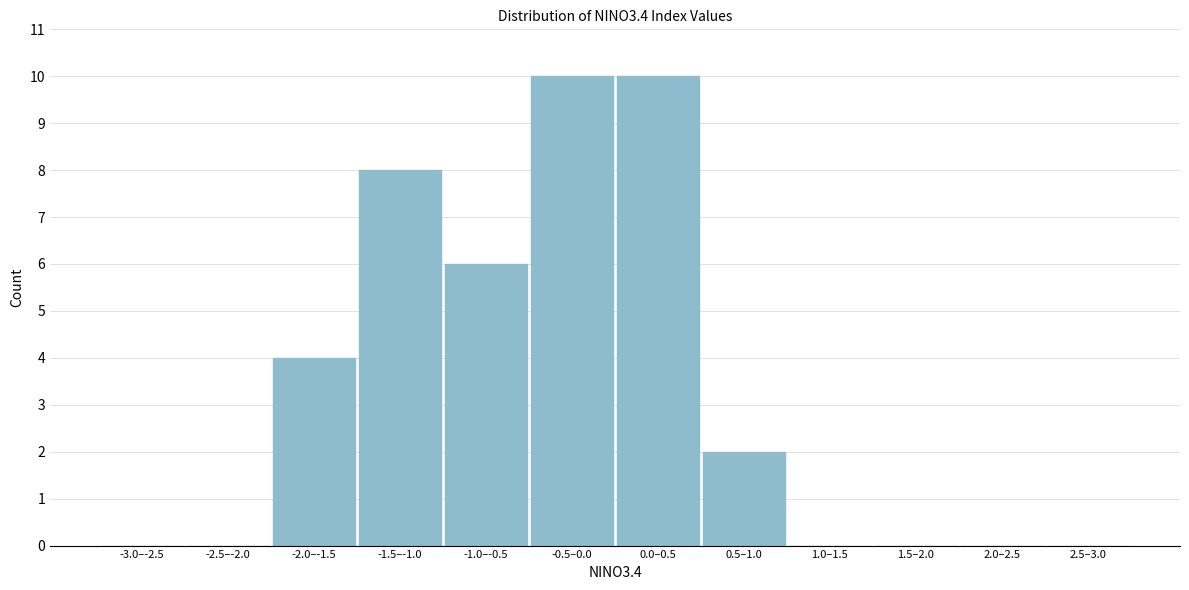

Reading left to right, what are all the values shown in this chart?

-3.0–-2.5=0	-2.5–-2.0=0	-2.0–-1.5=4	-1.5–-1.0=8	-1.0–-0.5=6	-0.5–0.0=10	0.0–0.5=10	0.5–1.0=2	1.0–1.5=0	1.5–2.0=0	2.0–2.5=0	2.5–3.0=0